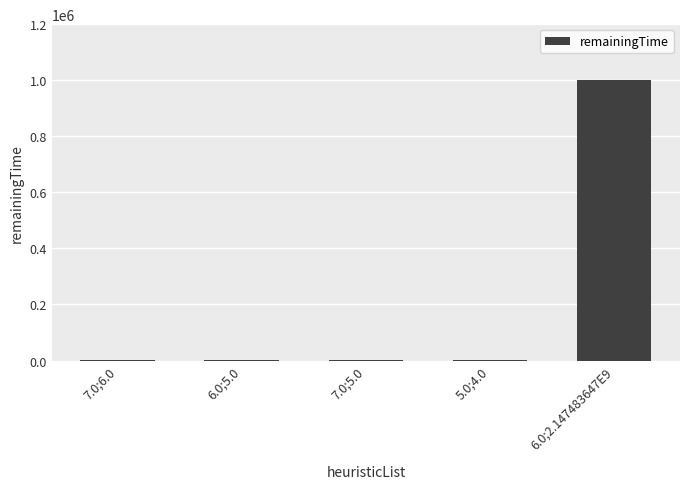

Which label corresponds to the largest value in the chart?

6.0;2.147483647E9